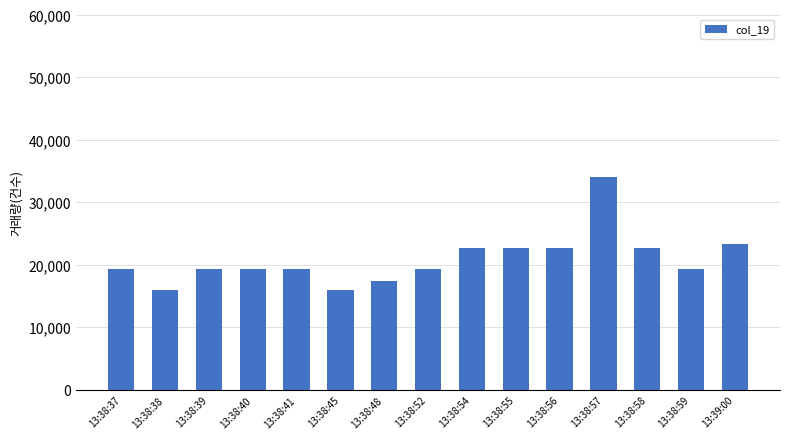

The value at 13:38:37 is 8747. True or false?

False